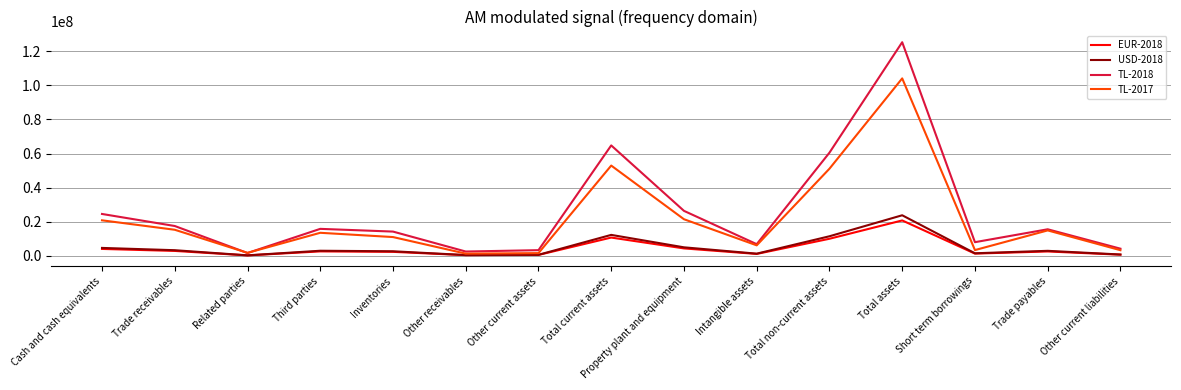

Is the value of TL-2018 at Total non-current assets greater than the value of TL-2017 at Trade receivables?

Yes